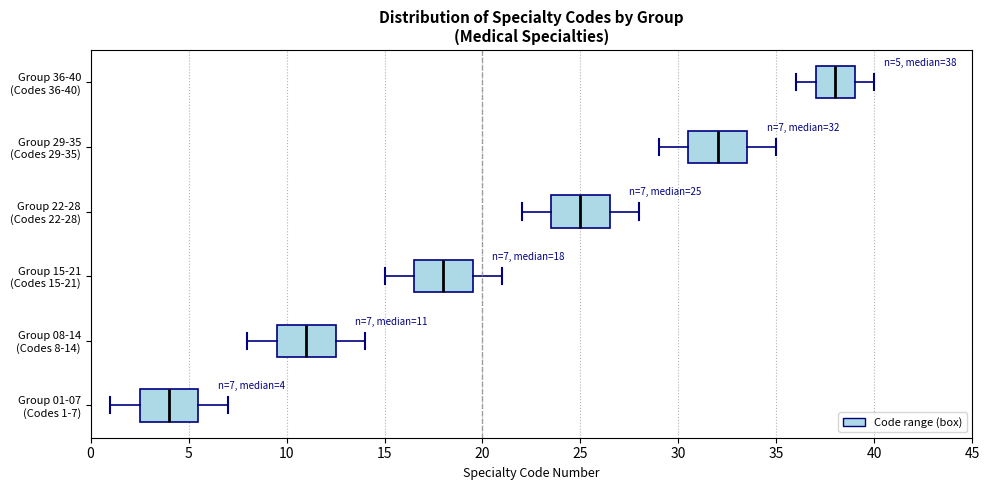

Which box's median line is the furthest to the right?

Group 36-40 (Codes 36-40)